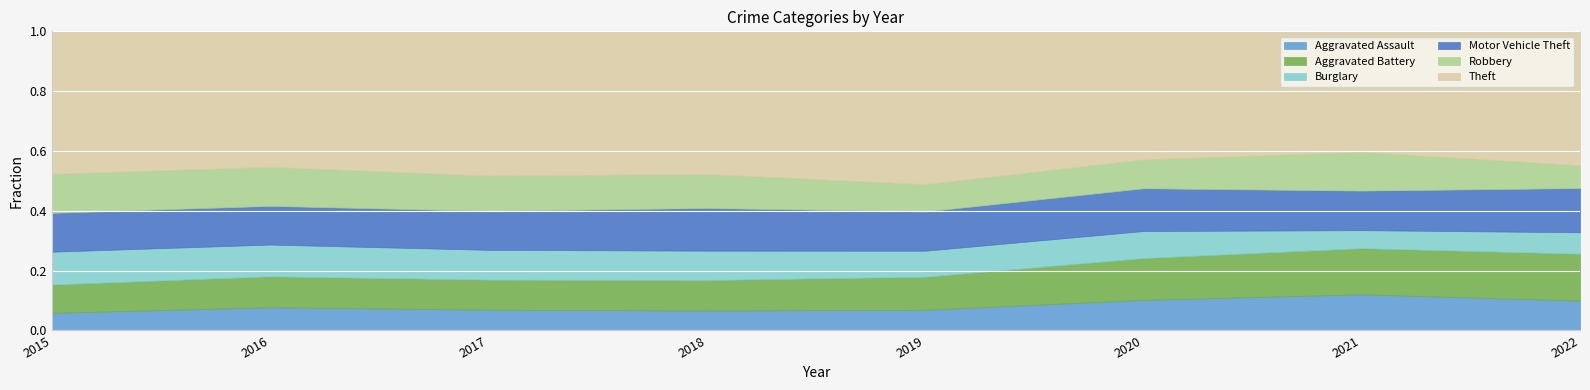

What is the total value across all series at 2020?

1.0